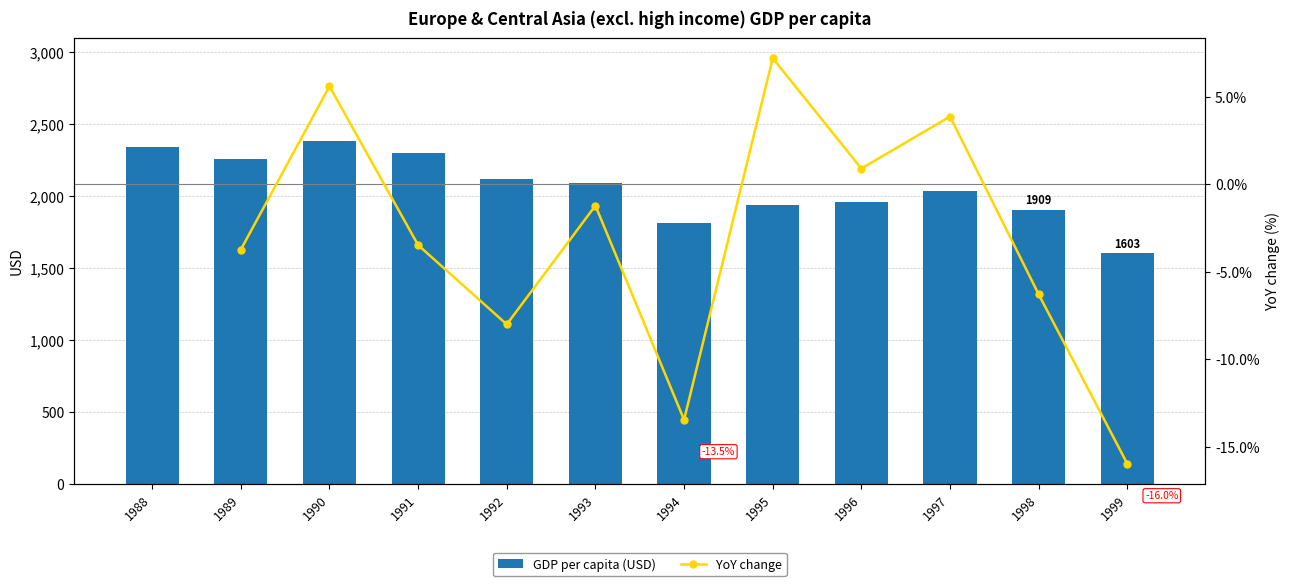

Which category has the lowest value across all series?

1999